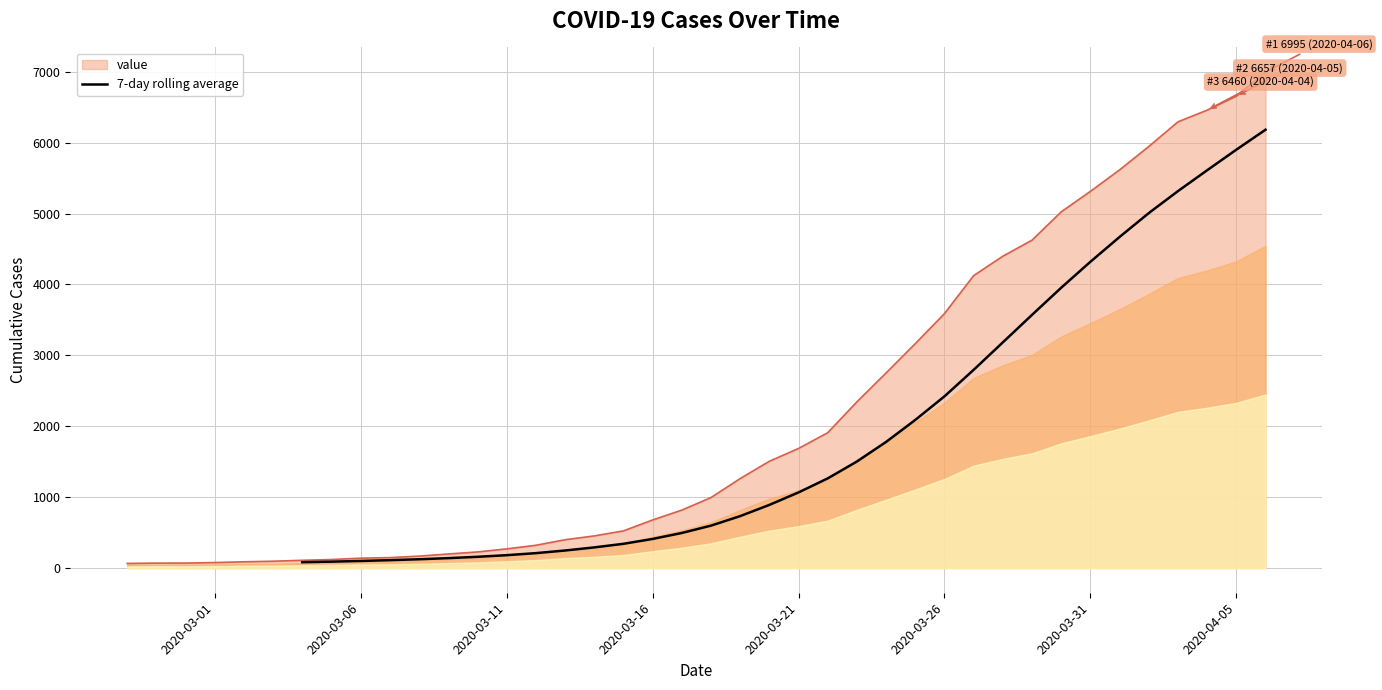

What is the maximum value for 7-day rolling average?

6183.6